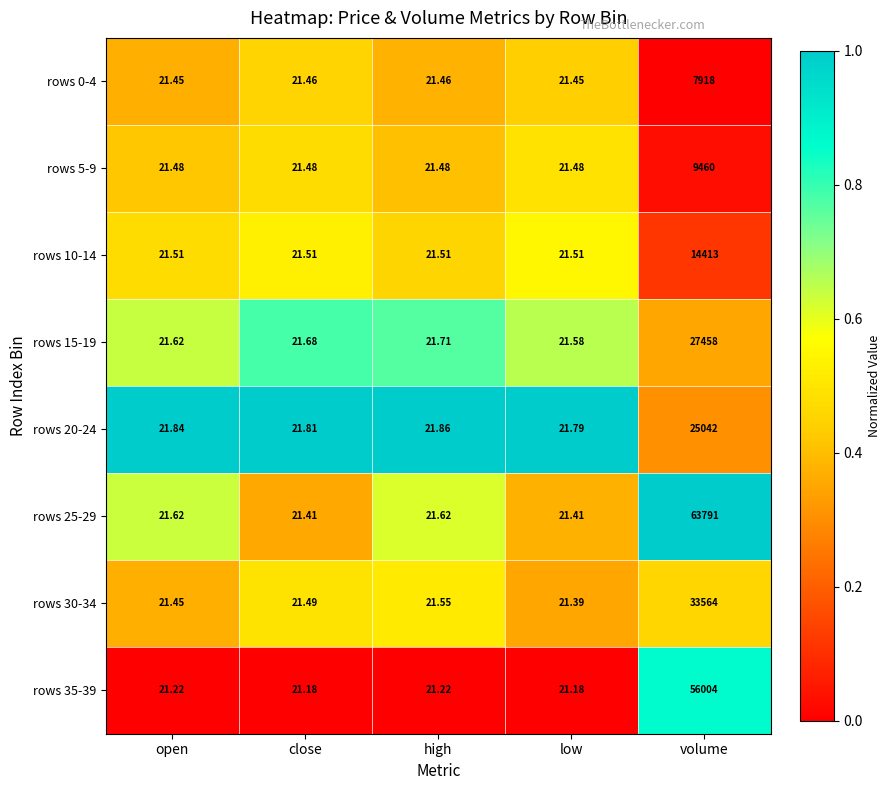

At which label is rows 30-34 closest to 16792?

high